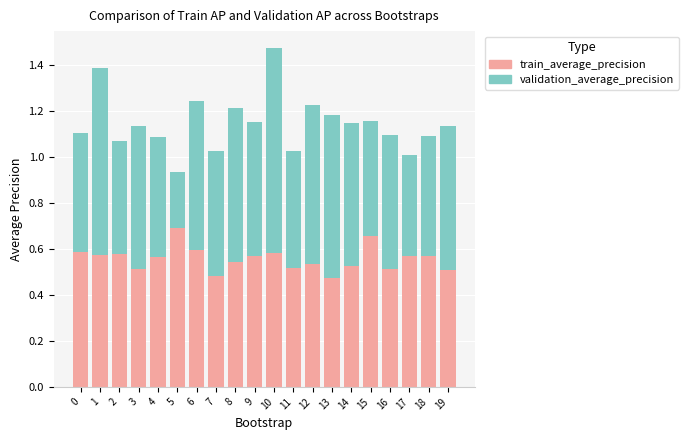

What is the sum of the train_average_precision values at 14 and 10?

1.1